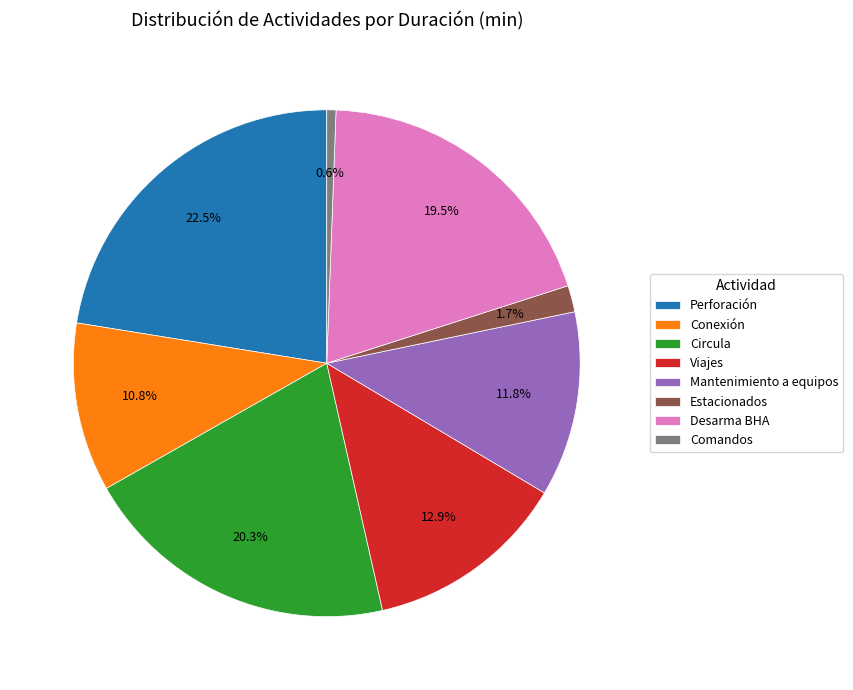

What percentage is NOT represented by Conexión?

89.2%